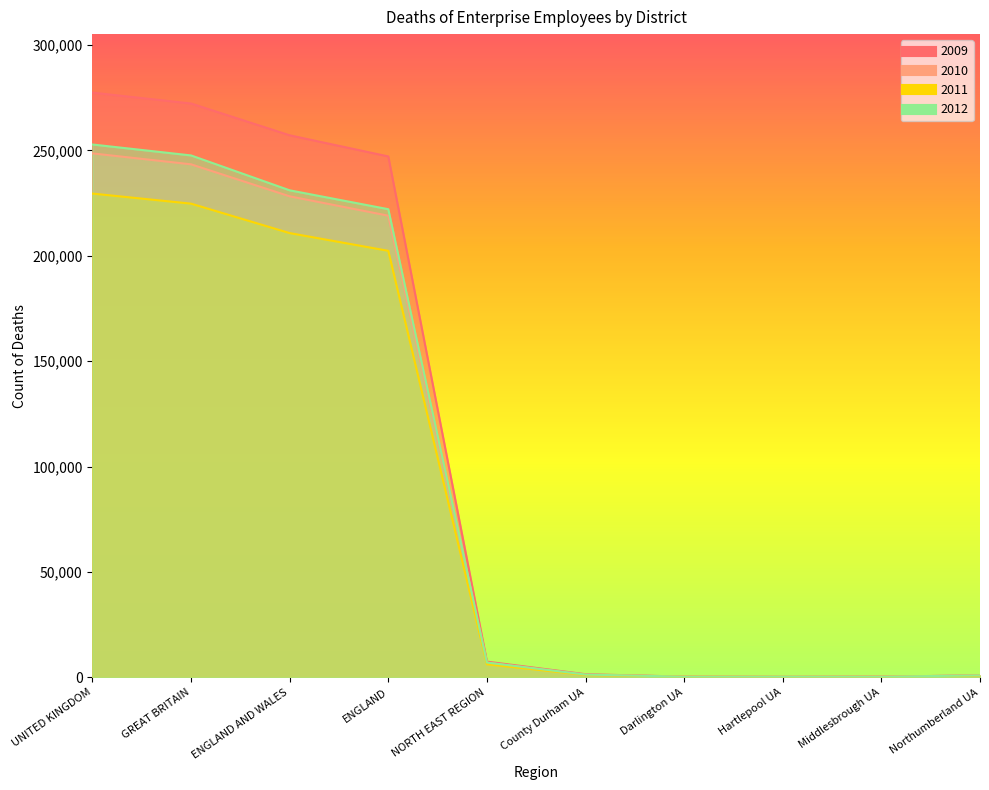

Rank the categories by 2009 value from highest to lowest.

UNITED KINGDOM, GREAT BRITAIN, ENGLAND AND WALES, ENGLAND, NORTH EAST REGION, County Durham UA, Northumberland UA, Darlington UA, Middlesbrough UA, Hartlepool UA